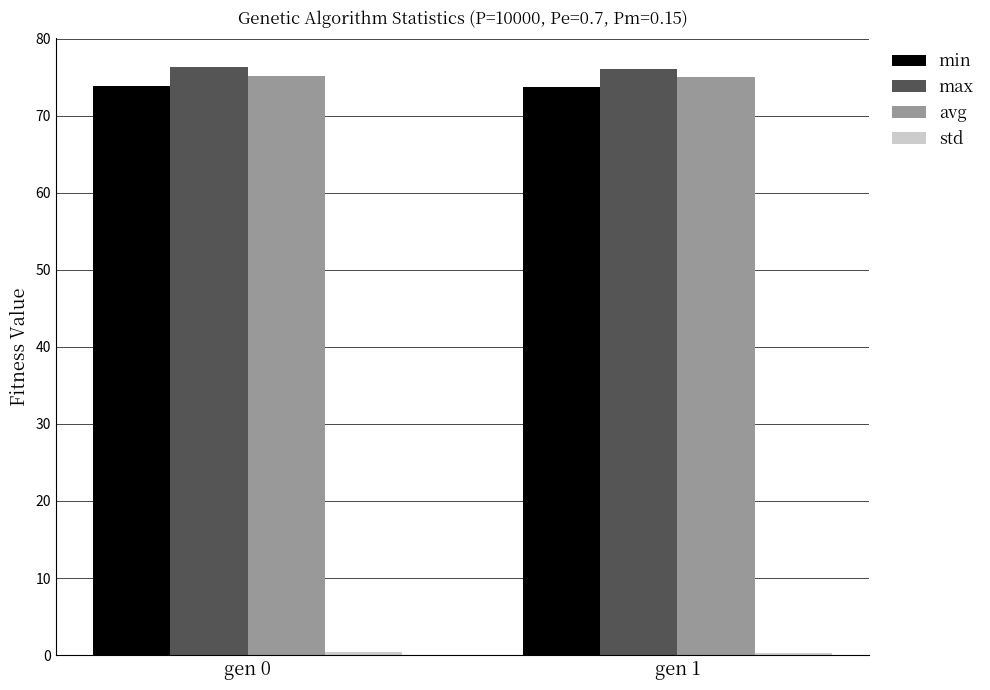

At how many categories does at least one series exceed 44?

2